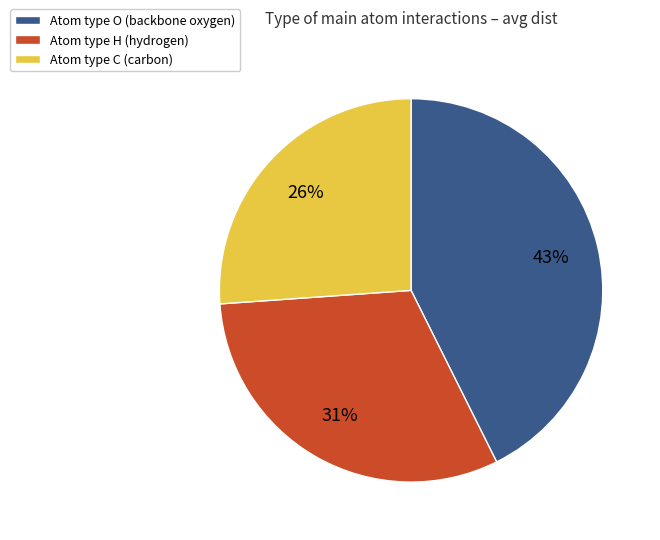

How many segments does this pie chart have?

3